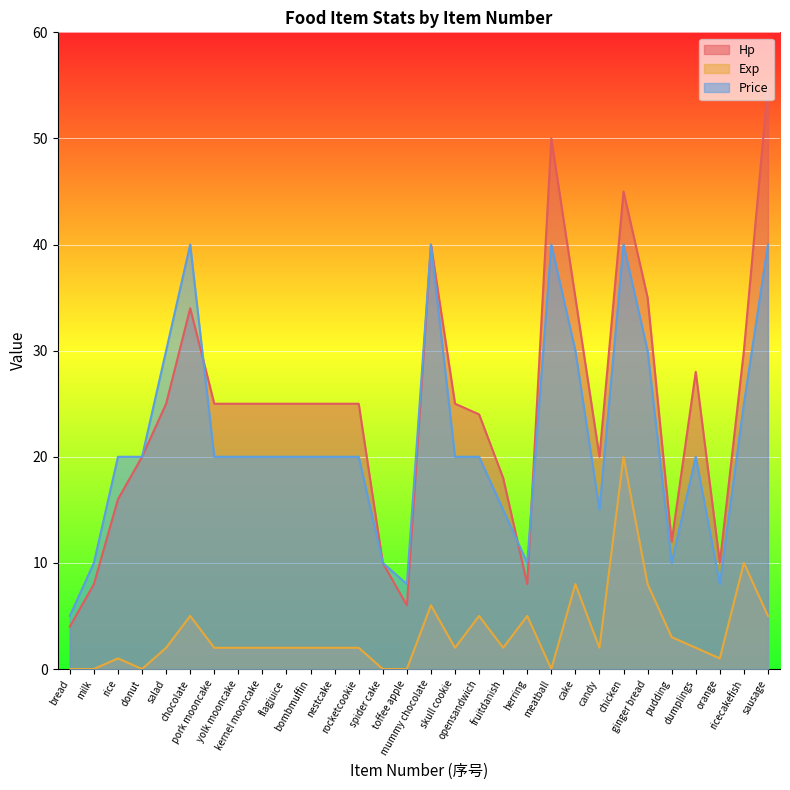

True or false: Exp and Hp cross at least once.

False